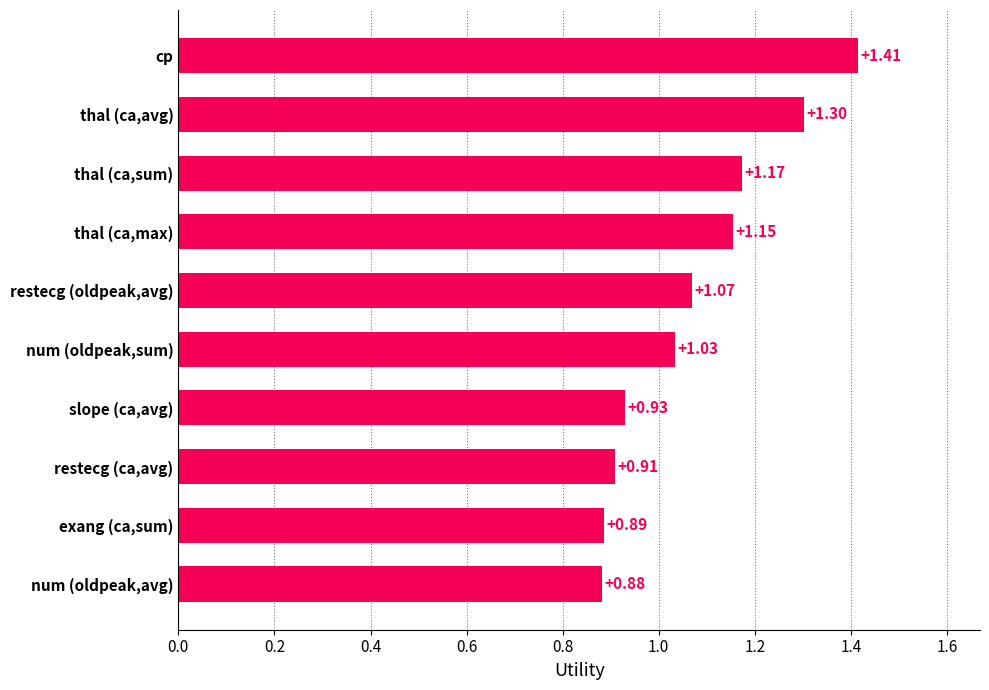

Which has a higher value, thal (ca,avg) or slope (ca,avg)?

thal (ca,avg)